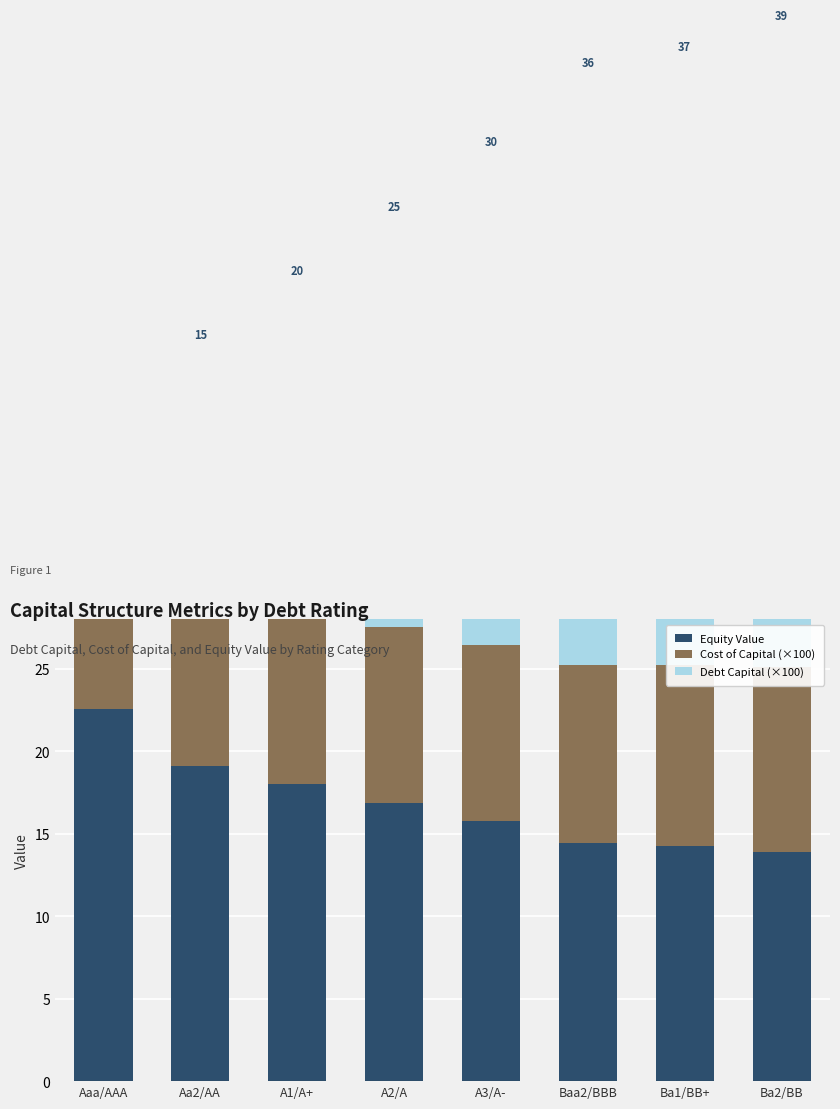

Which series changed the most between Baa2/BBB and Ba2/BB?

Debt Capital (×100)